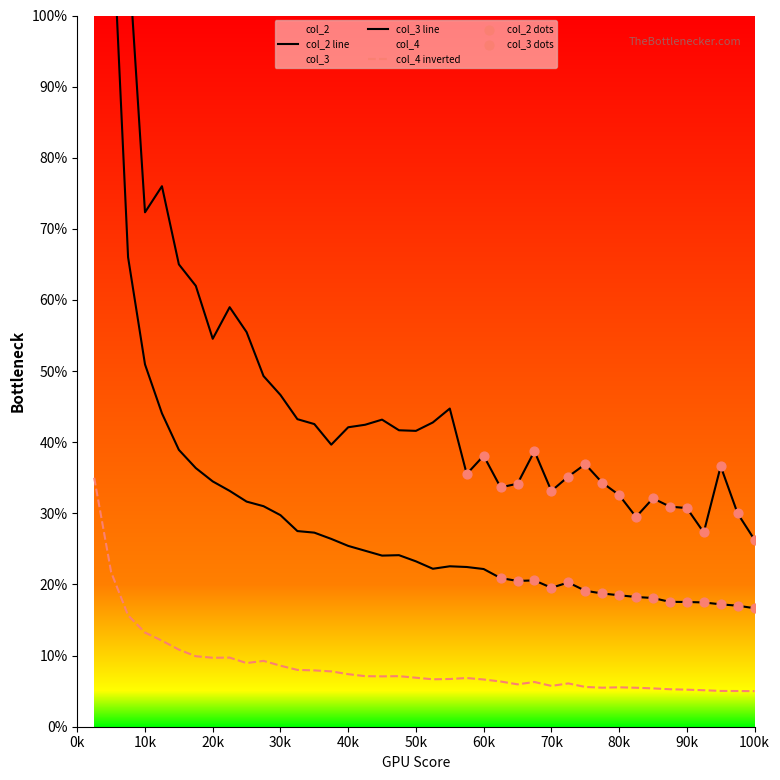

The col_4 inverted series shows 8.6 at 30k. True or false?

True